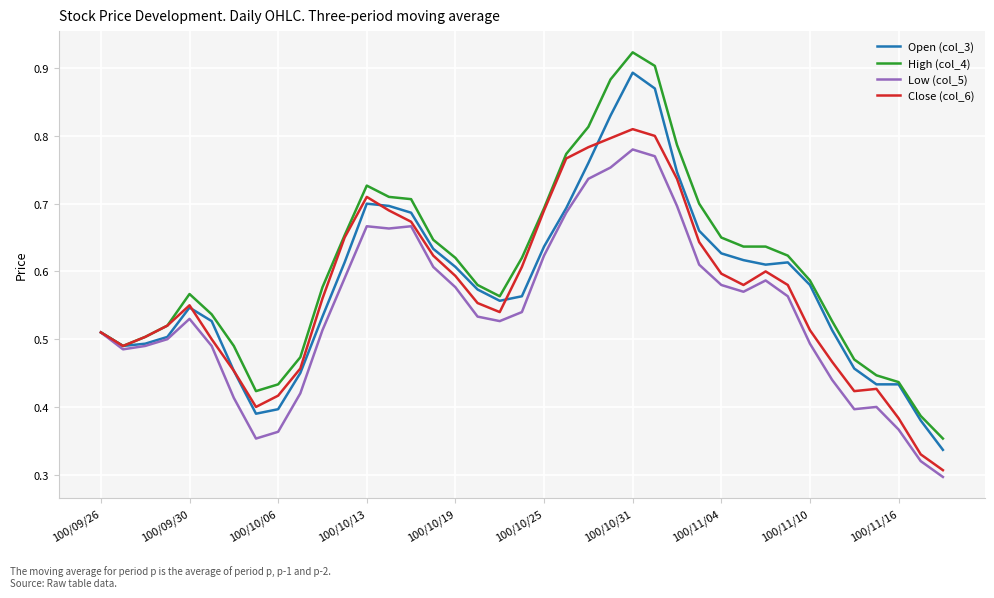

List the series in order of their peak value, lowest first.

Low (col_5), Close (col_6), Open (col_3), High (col_4)